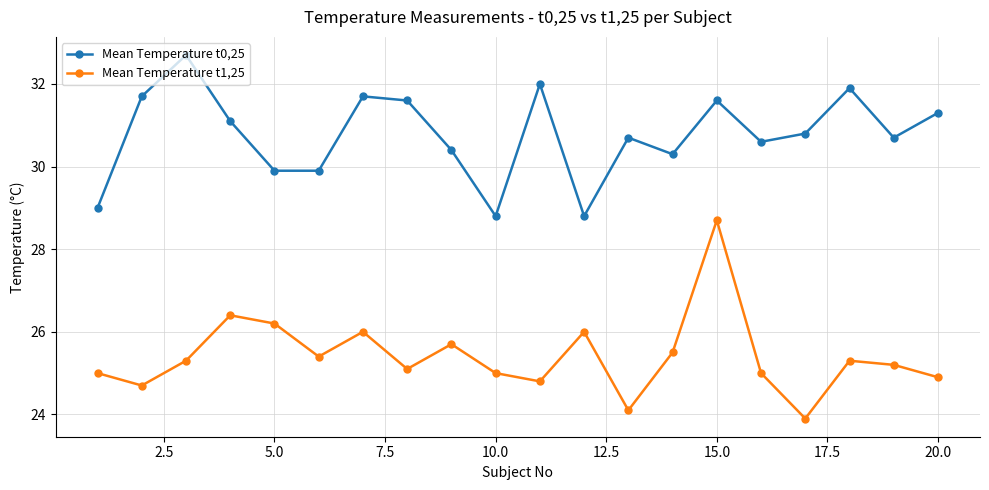

What is the value of the Mean Temperature t1,25 point at the 16th from the left?

25.0